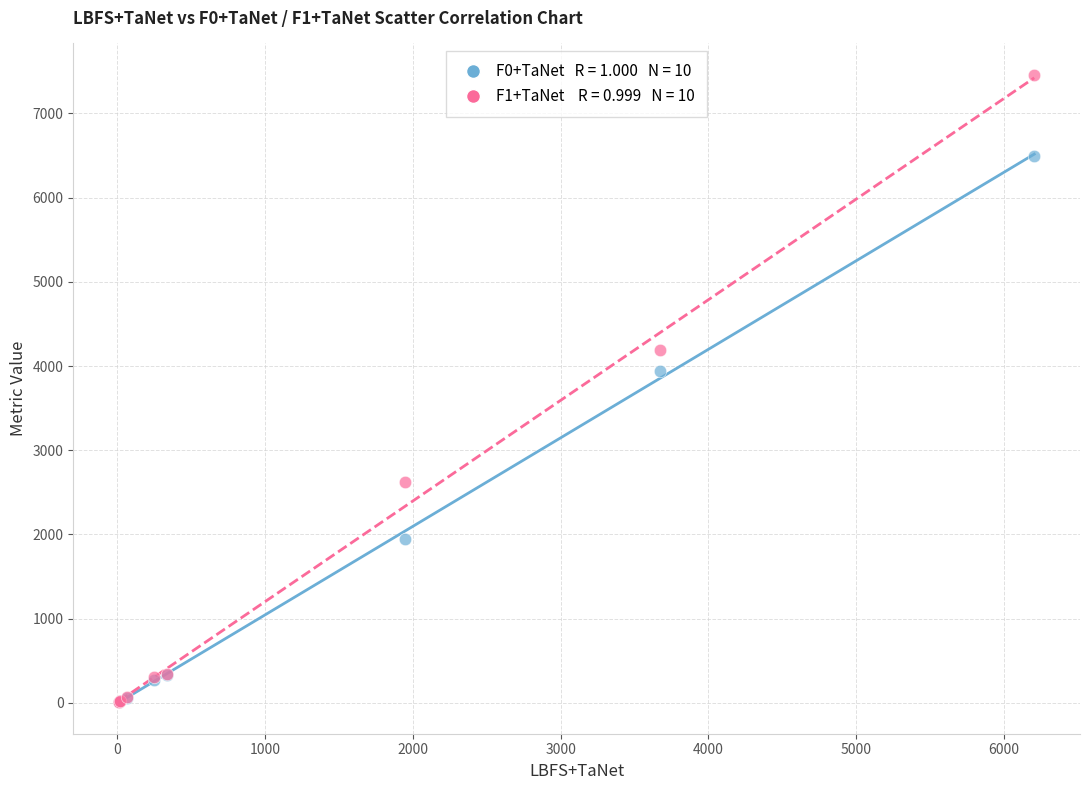

Across all series, what Y value is closest to 3735?

3944.9